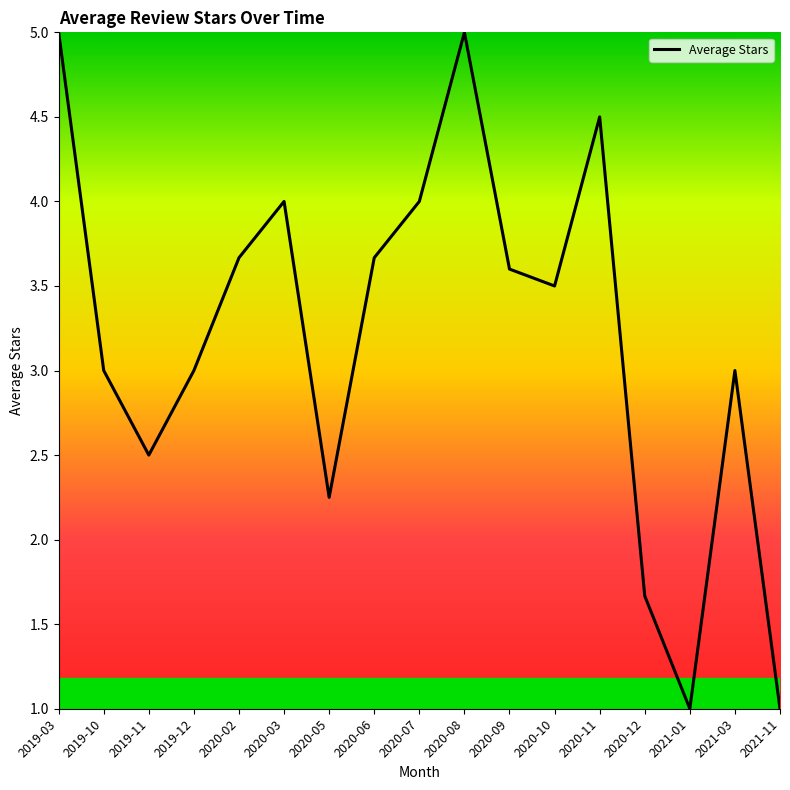

What is the maximum value shown in the chart?

5.0